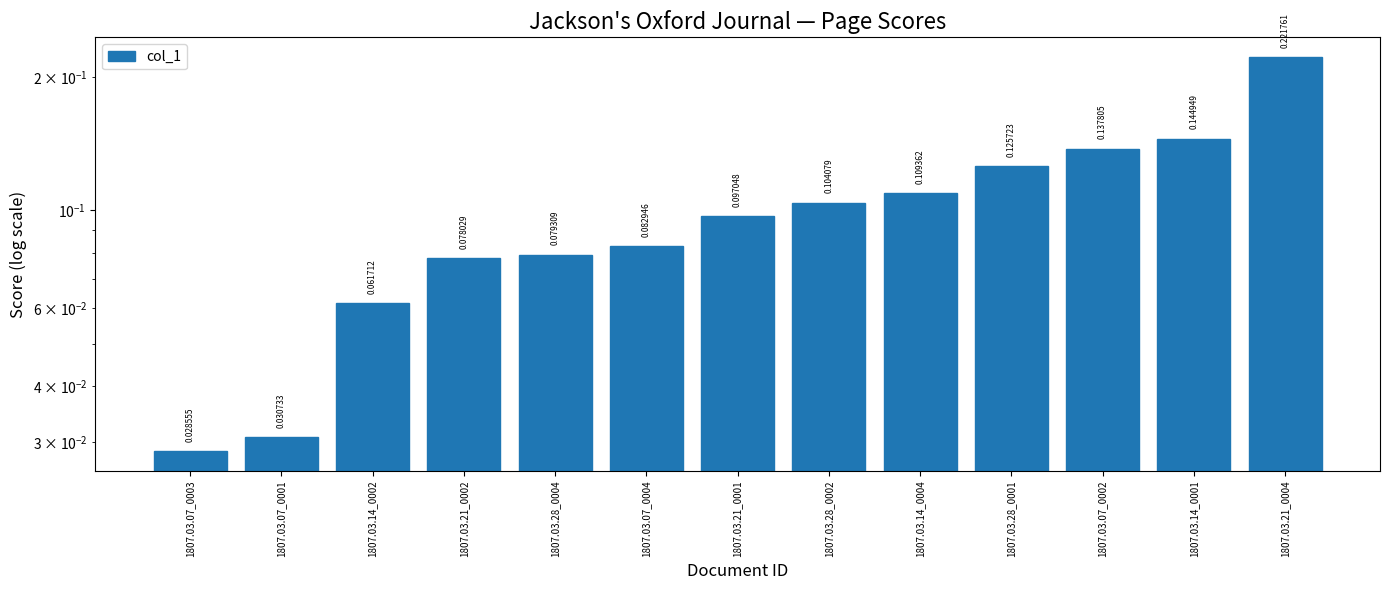

Which label corresponds to the largest value in the chart?

1807.03.21_0004